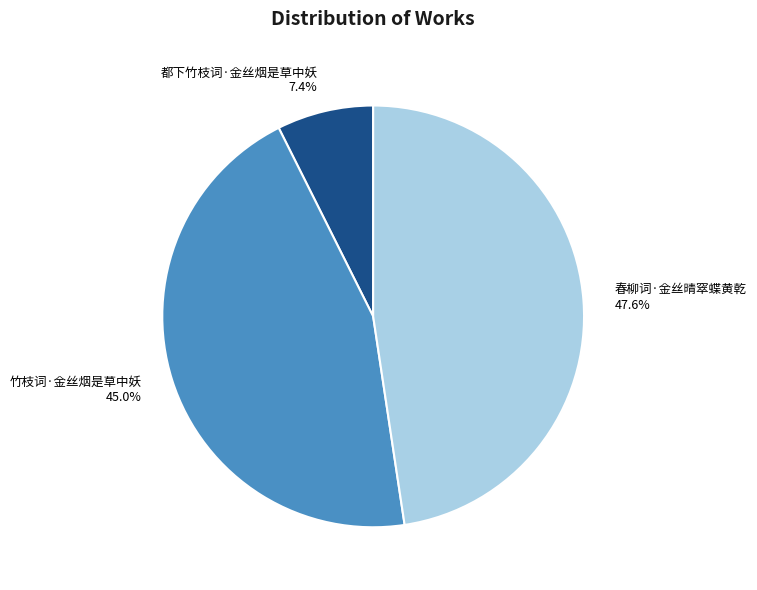

What percentage is the 竹枝词·金丝烟是草中妖 slice, to the nearest percent?

45%